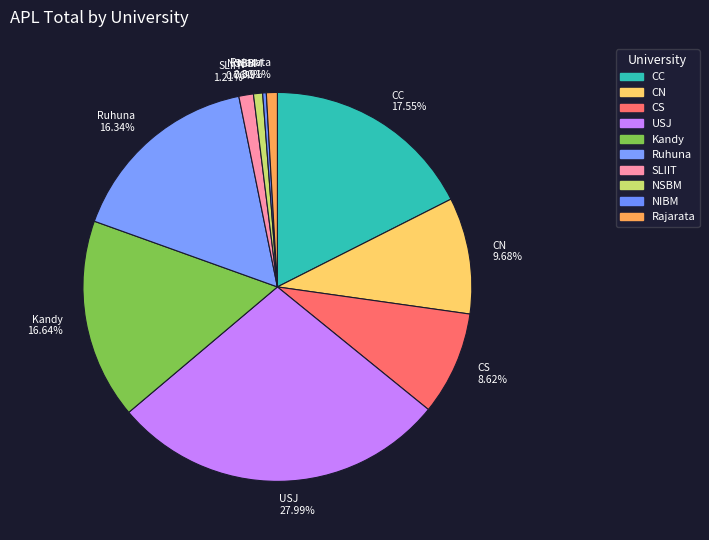

How many slices are in this pie chart?

10